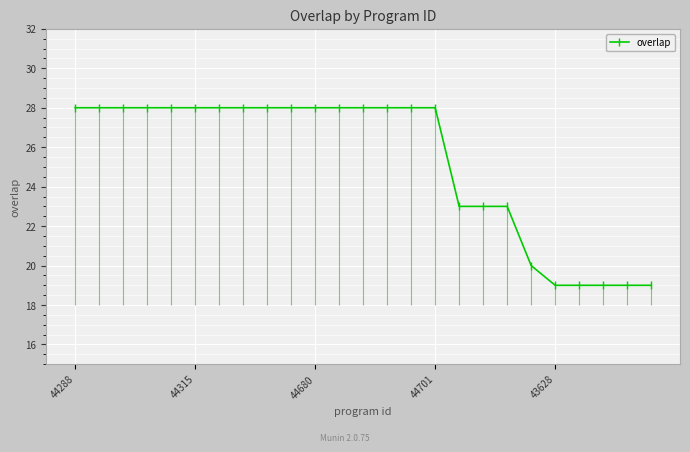

What is the minimum value for overlap?

19